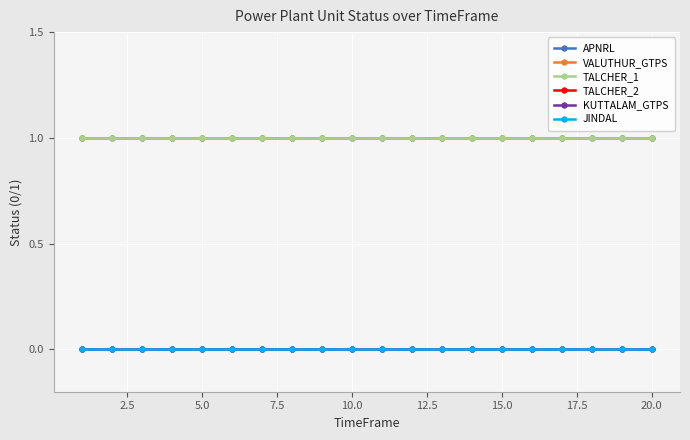

Reading left to right, what are all the values shown in this chart?

APNRL: 1	1	1	1	1	1	1	1	1	1	1	1	1	1	1	1	1	1	1	1
VALUTHUR_GTPS: 1	1	1	1	1	1	1	1	1	1	1	1	1	1	1	1	1	1	1	1
TALCHER_1: 1	1	1	1	1	1	1	1	1	1	1	1	1	1	1	1	1	1	1	1
TALCHER_2: 0	0	0	0	0	0	0	0	0	0	0	0	0	0	0	0	0	0	0	0
KUTTALAM_GTPS: 0	0	0	0	0	0	0	0	0	0	0	0	0	0	0	0	0	0	0	0
JINDAL: 0	0	0	0	0	0	0	0	0	0	0	0	0	0	0	0	0	0	0	0